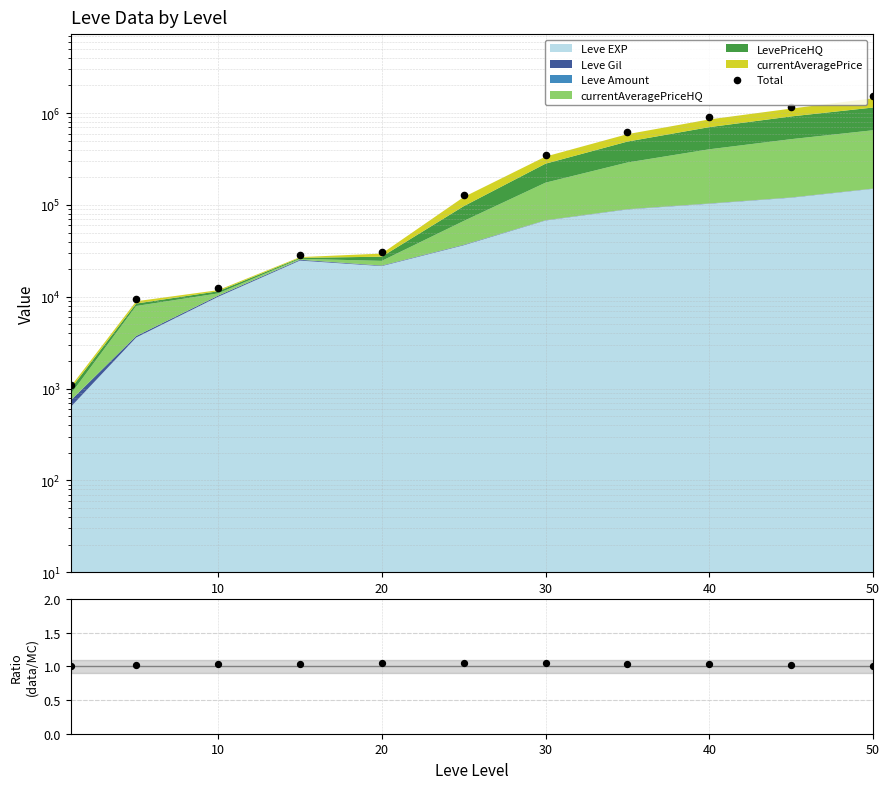

Is the value of Total at 8 greater than the value of data/MC at 10?

Yes